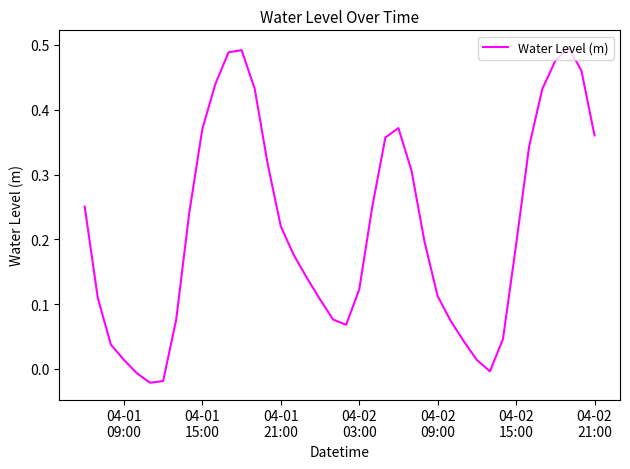

How many lines are shown in the chart?

1